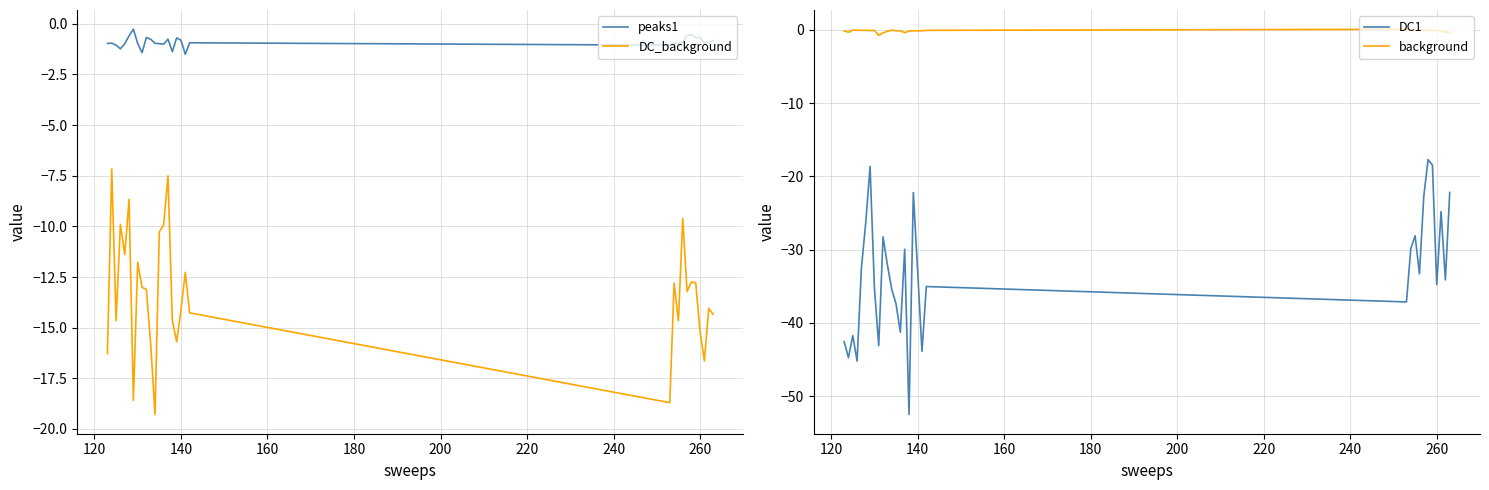

What is the lowest value of the peaks1 series?

-1.5